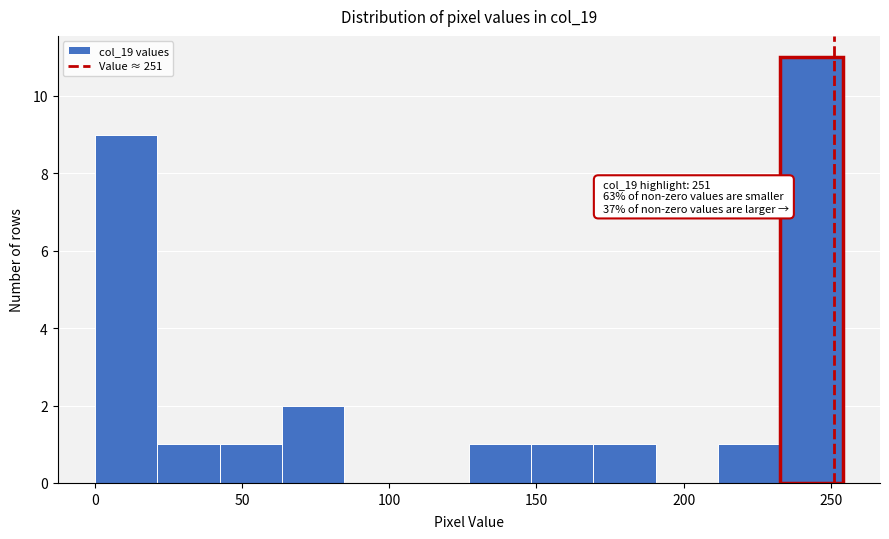

Over which range of the x-axis is the bar tallest?

235 to 255